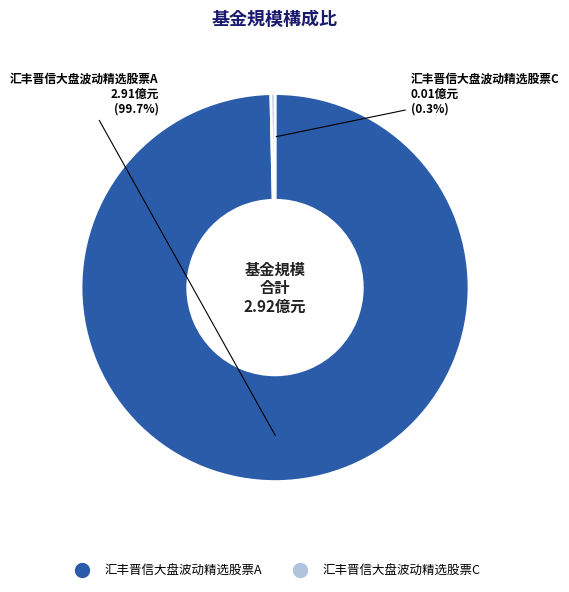

Is there a majority slice in this chart?

Yes